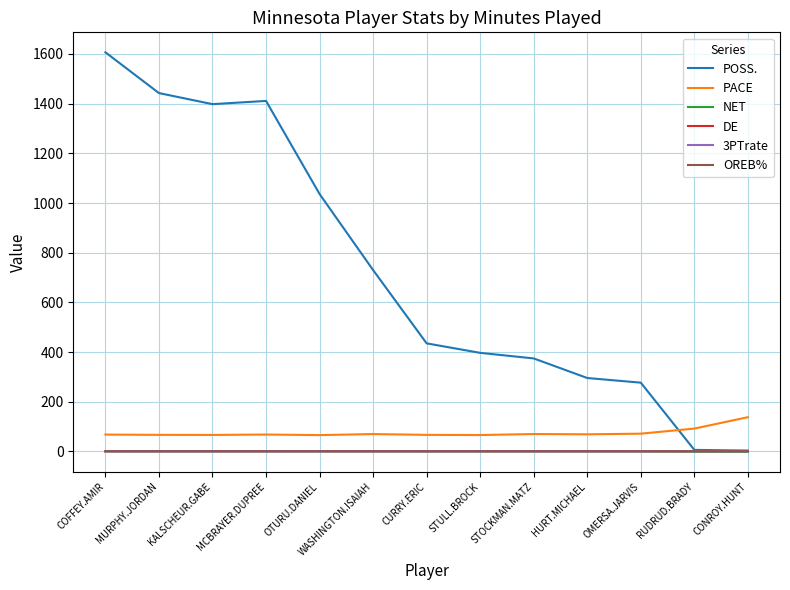

Read the PACE value at CONROY.HUNT.

137.6